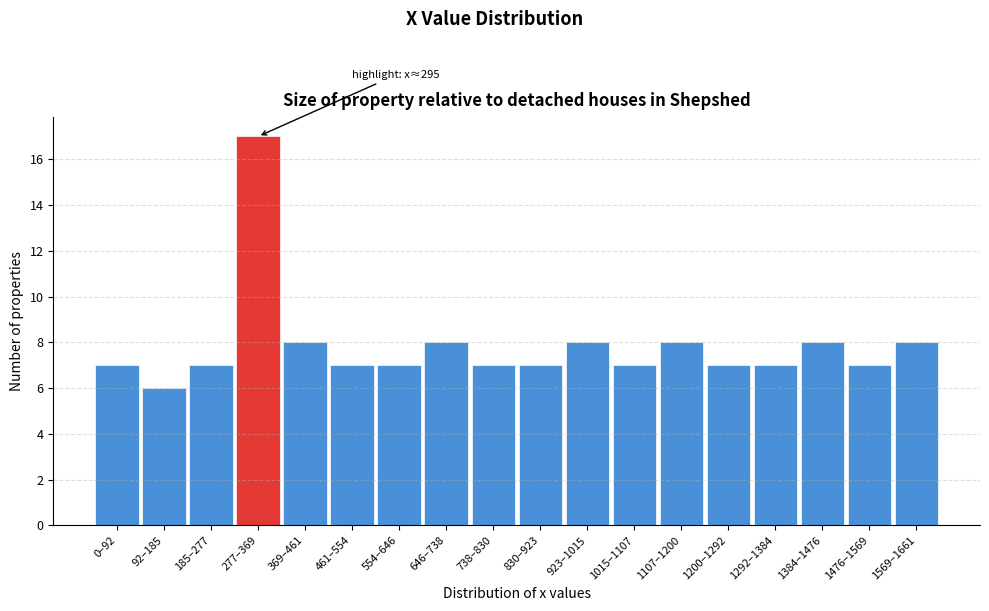

Reading left to right, extract all data points from this chart.

7	6	7	17	8	7	7	8	7	7	8	7	8	7	7	8	7	8